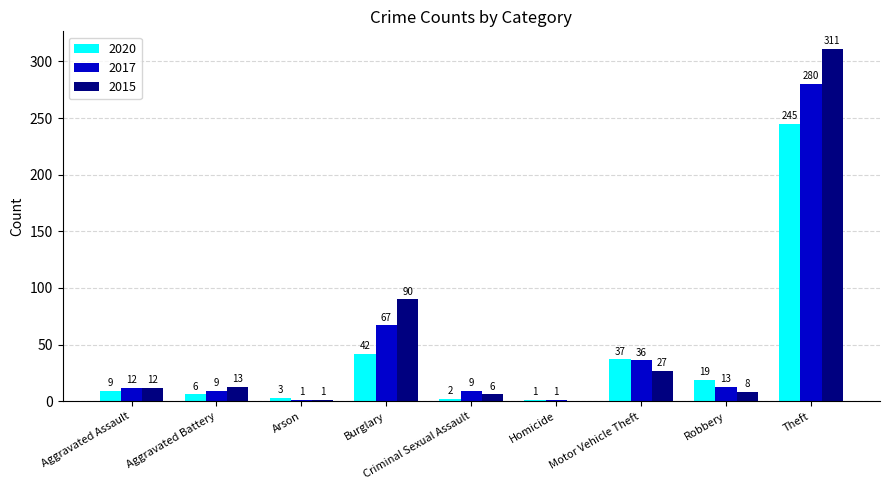

What is the maximum value shown in the chart?

311